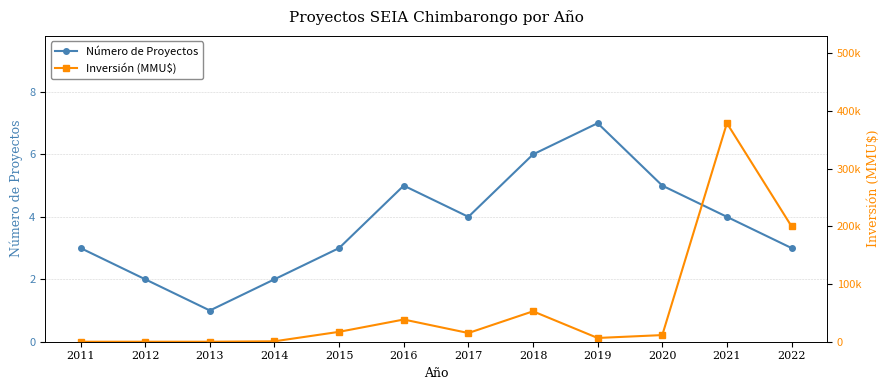

How many data points in Inversión (MMU$) are above 15089?

5